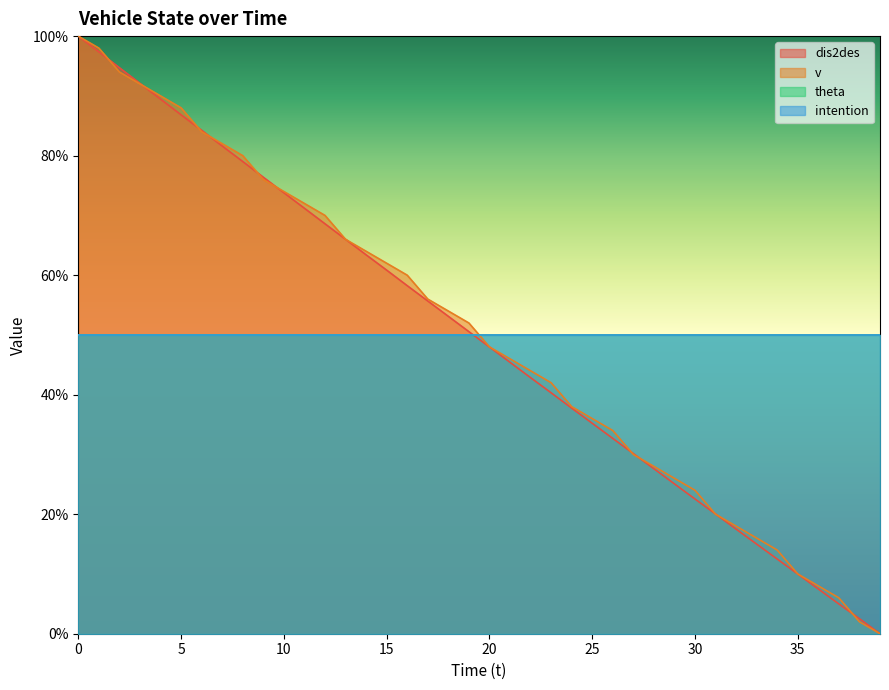

What is the value of the v point at the 20th from the left?

52.0